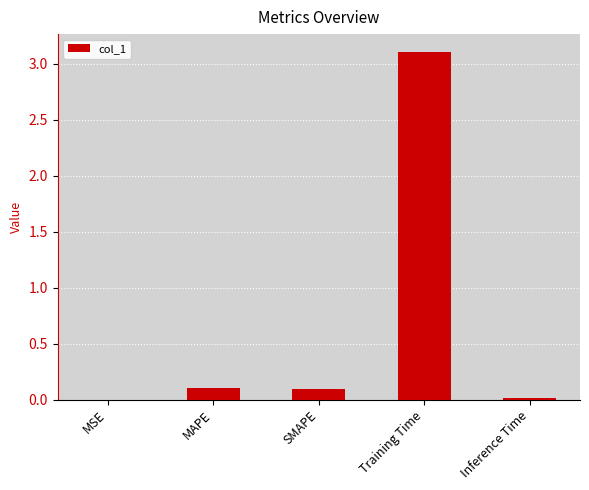

What is the greatest value displayed?

3.1